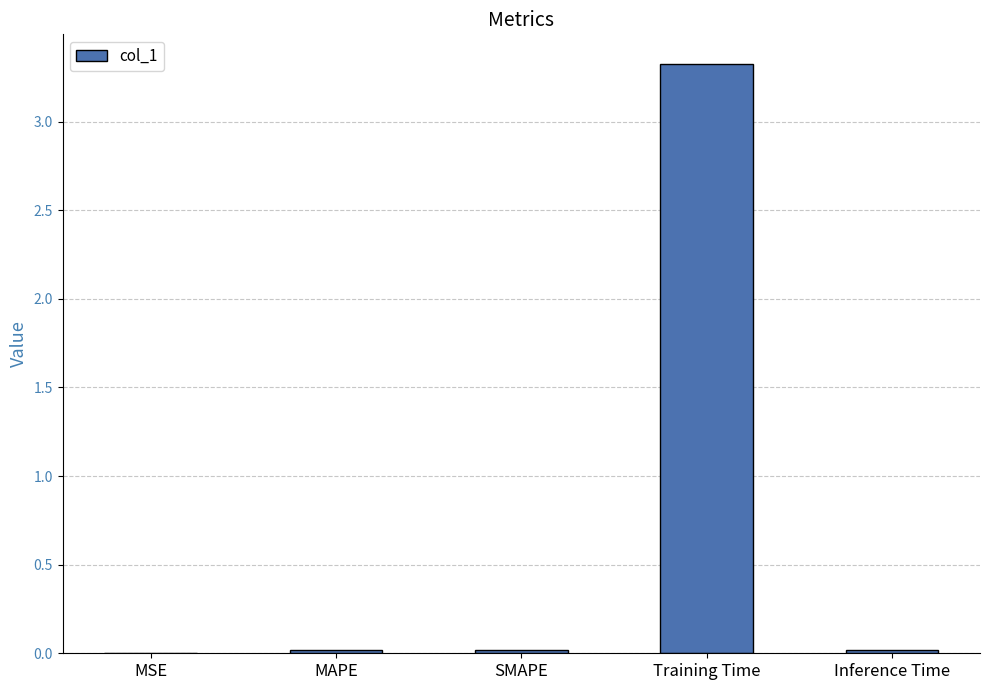

Is it true that the value at MSE is 0.0?

True